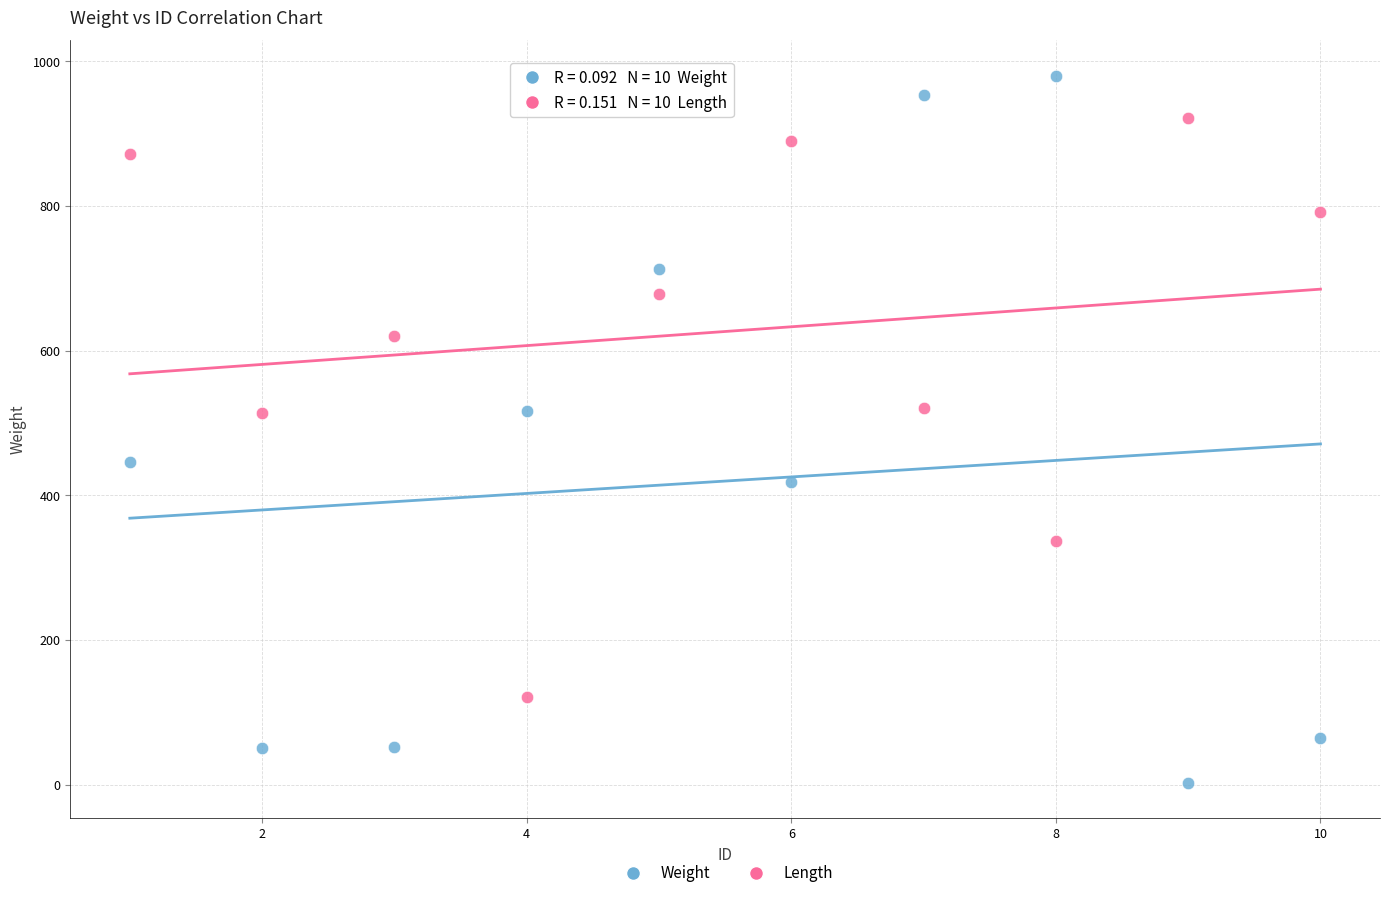

What are all the series names shown in the legend?

Weight, Length